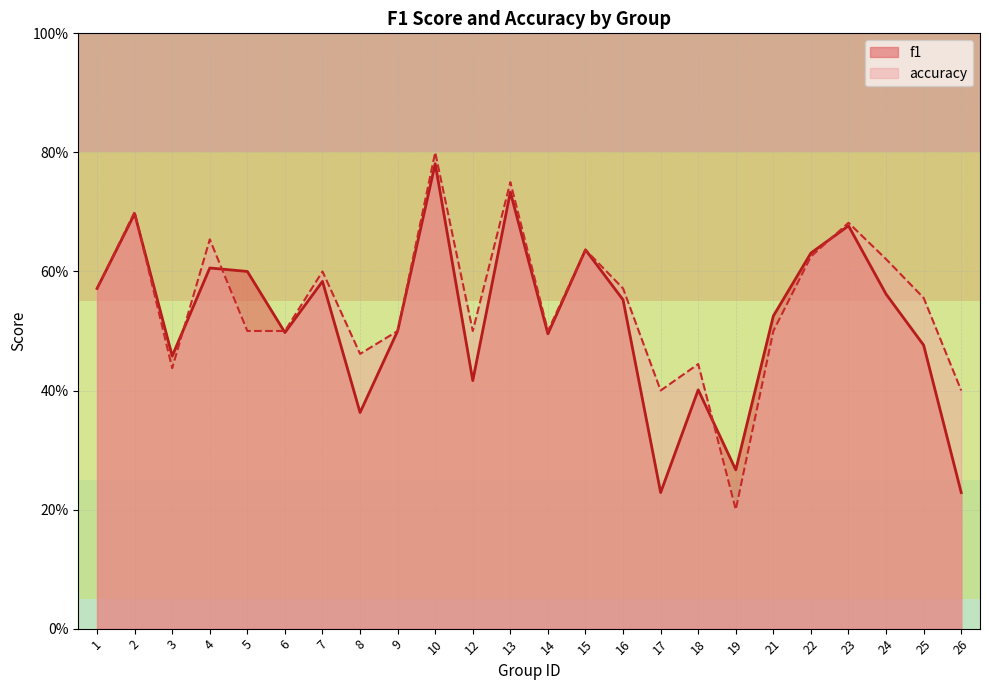

Which has a higher value, 10 or 21?

10